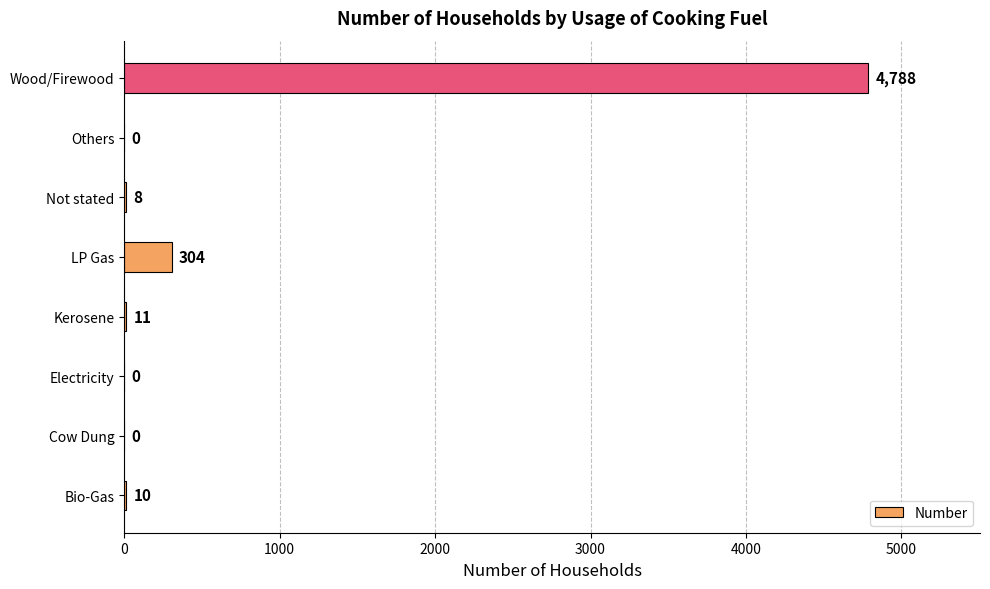

The value at Others is 0. True or false?

True